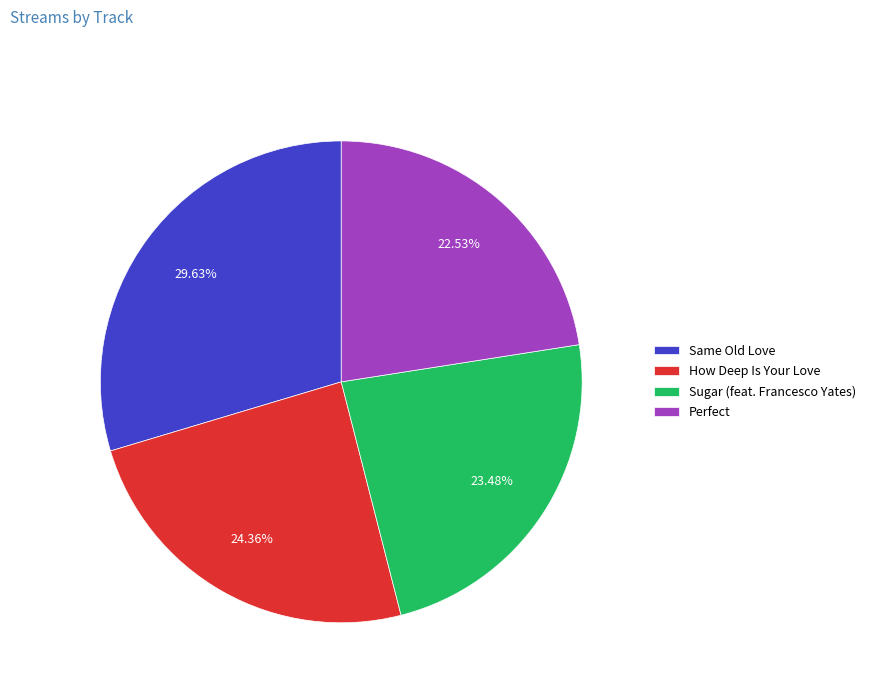

What is the largest slice in the pie chart?

Same Old Love